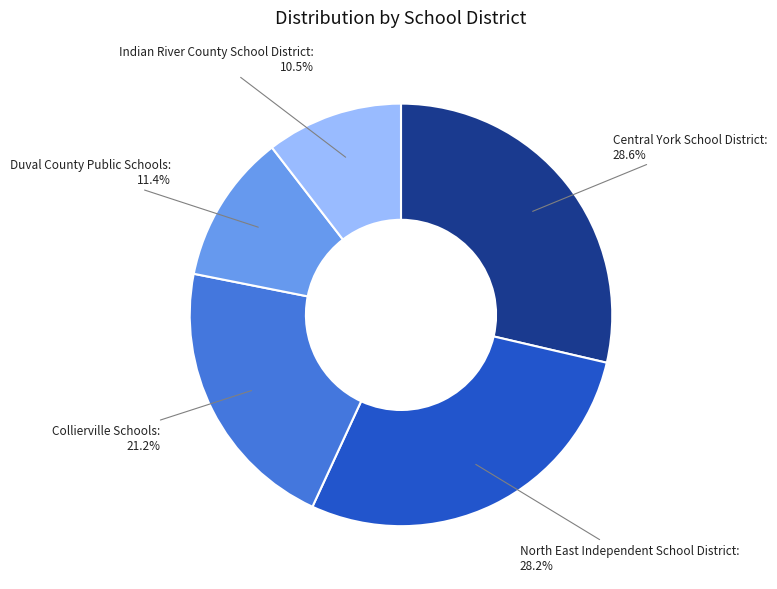

True or false: Collierville Schools accounts for 21% of the total.

True